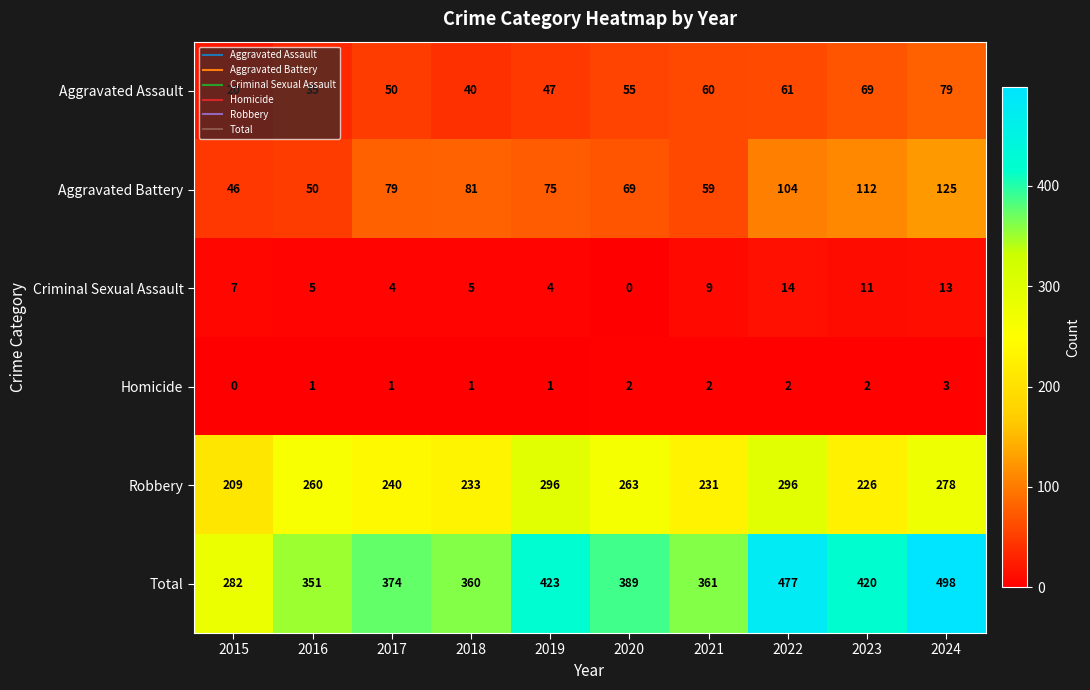

True or false: Aggravated Assault has a value of 47 at 2019.

True